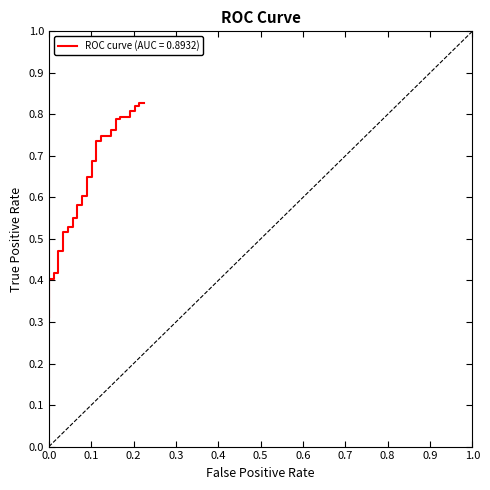

Which category has the lowest value across all series?

fpr